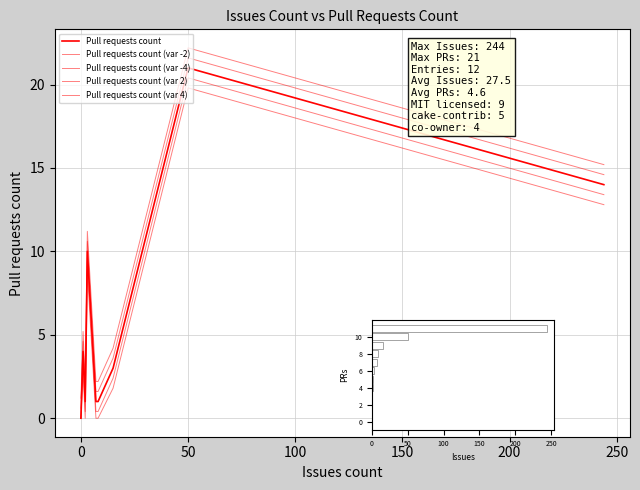

List the series in order of their peak value, lowest first.

Pull requests count (var -4), Pull requests count (var -2), Pull requests count, Pull requests count (var 2), Pull requests count (var 4)